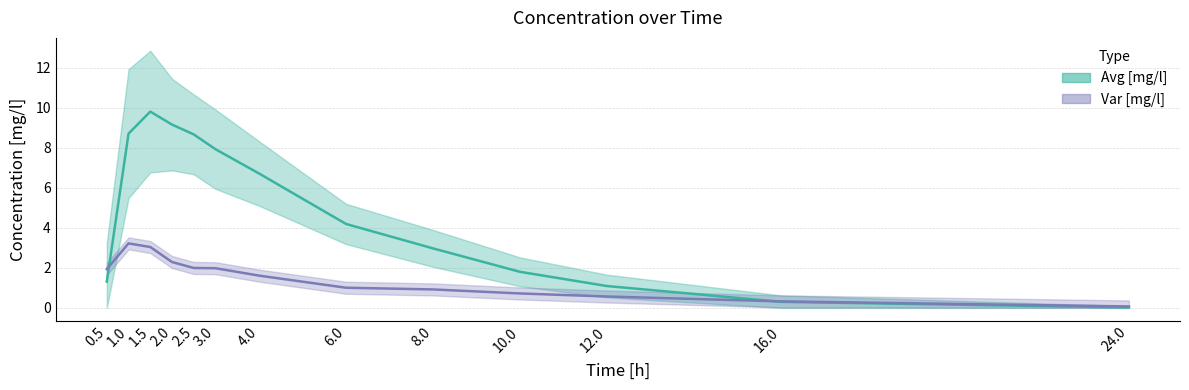

What is the label of the 12th point from the right?

1.0